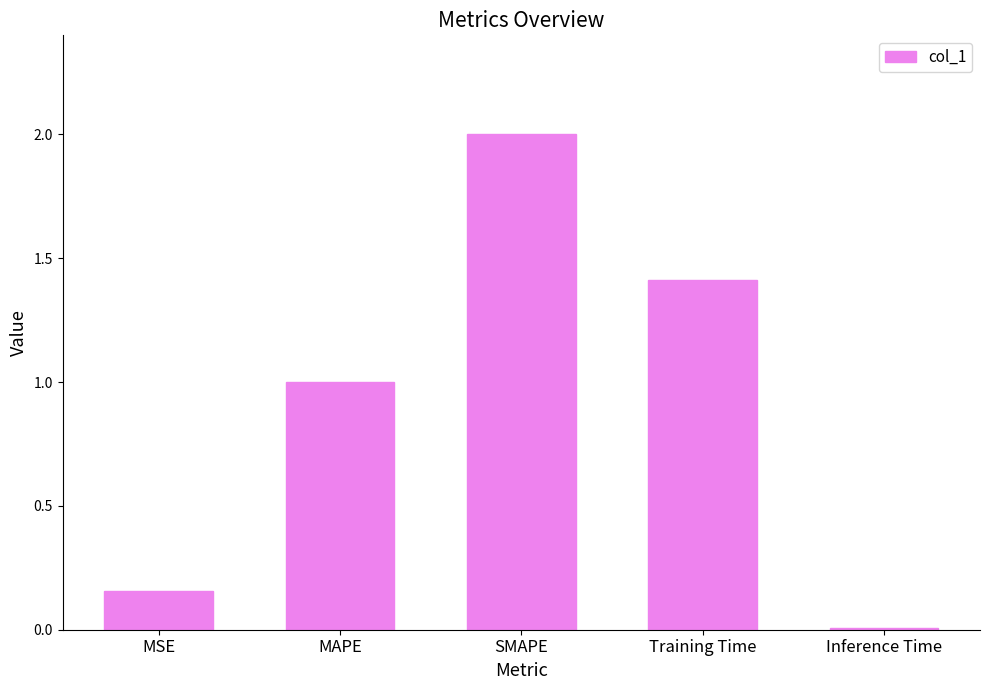

Which has a higher value, Inference Time or MSE?

MSE